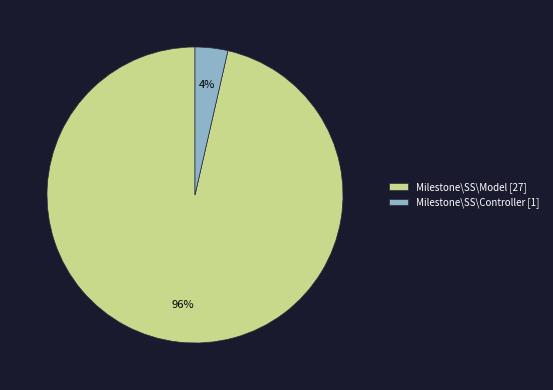

The Milestone\SS\Model [27] slice represents 96% of the pie. True or false?

True